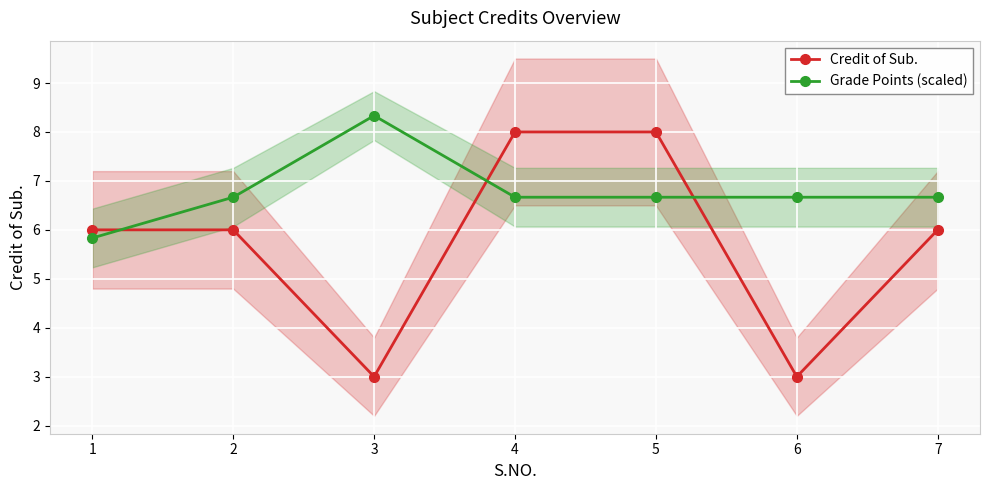

What is the value of the Grade Points (scaled) point at the 4th from the left?

6.7